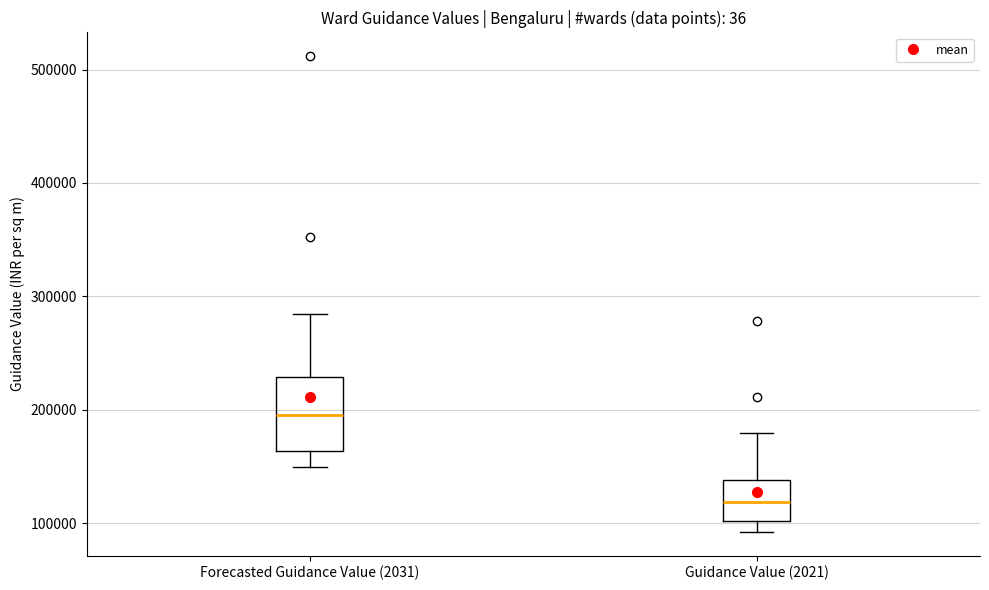

Reading left to right, read every box against the y-axis: the position of its median line, the range the box covers, and the ends of its whiskers. The values are not printed on the chart, so give them approximately, as read against the axis.

Forecasted Guidance Value (2031): median 200000, box 160000 to 230000, whiskers 150000 to 280000
Guidance Value (2021): median 120000, box 100000 to 140000, whiskers 90000 to 180000